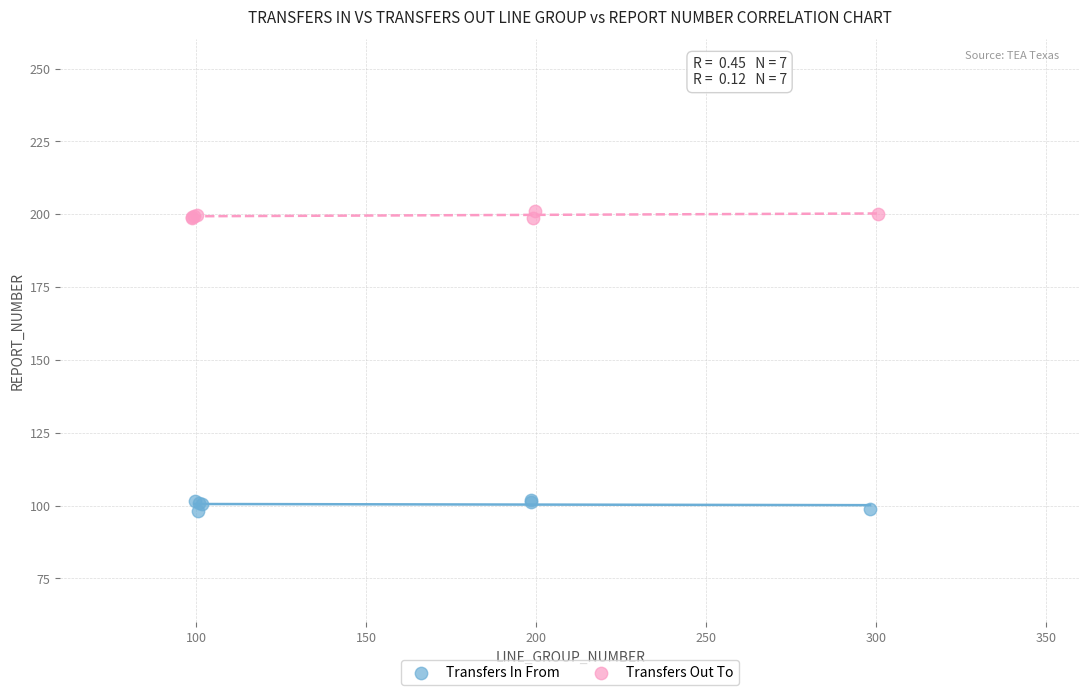

What are all the series names shown in the legend?

Transfers In From, Transfers Out To